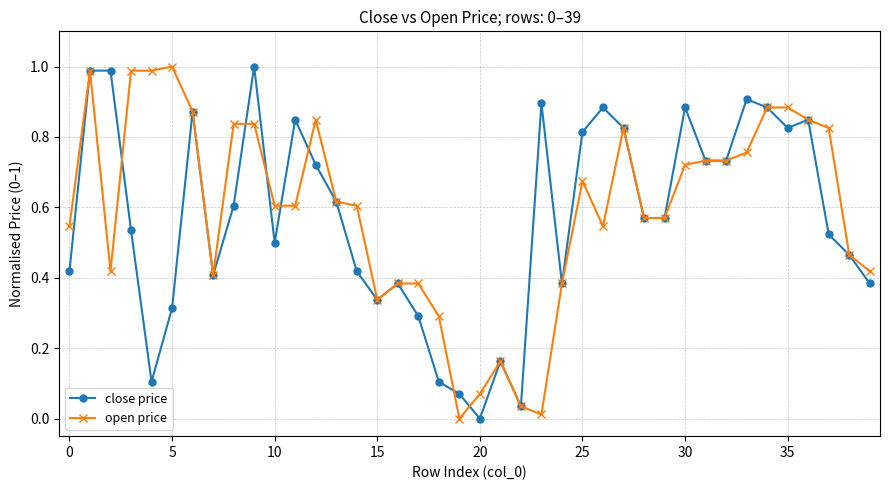

How many values in close price are above zero?

39